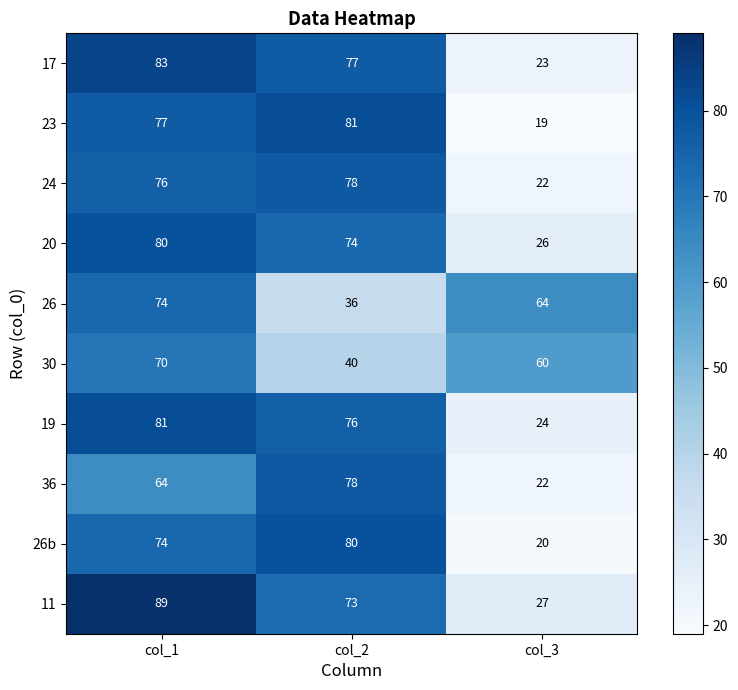

Is it true that 11 equals 27 at col_3?

True